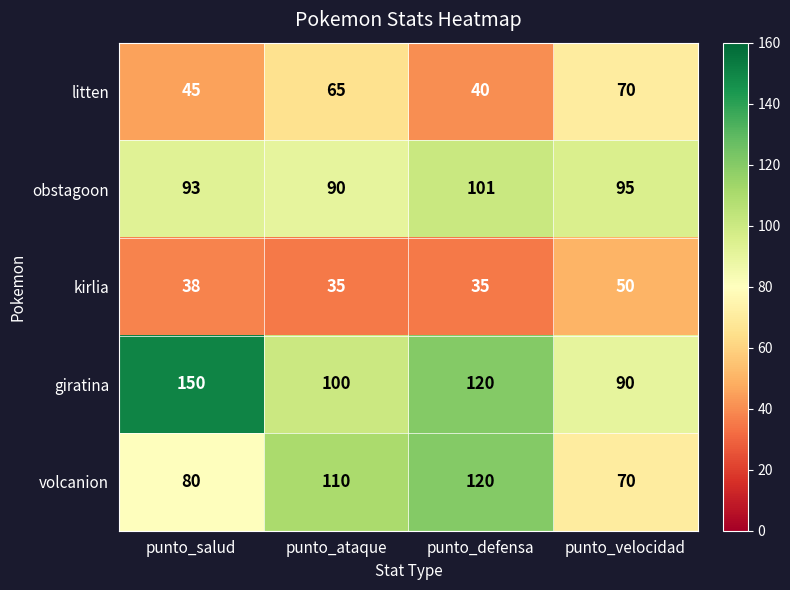

At punto_salud, list the series in order from largest to smallest.

giratina, obstagoon, volcanion, litten, kirlia